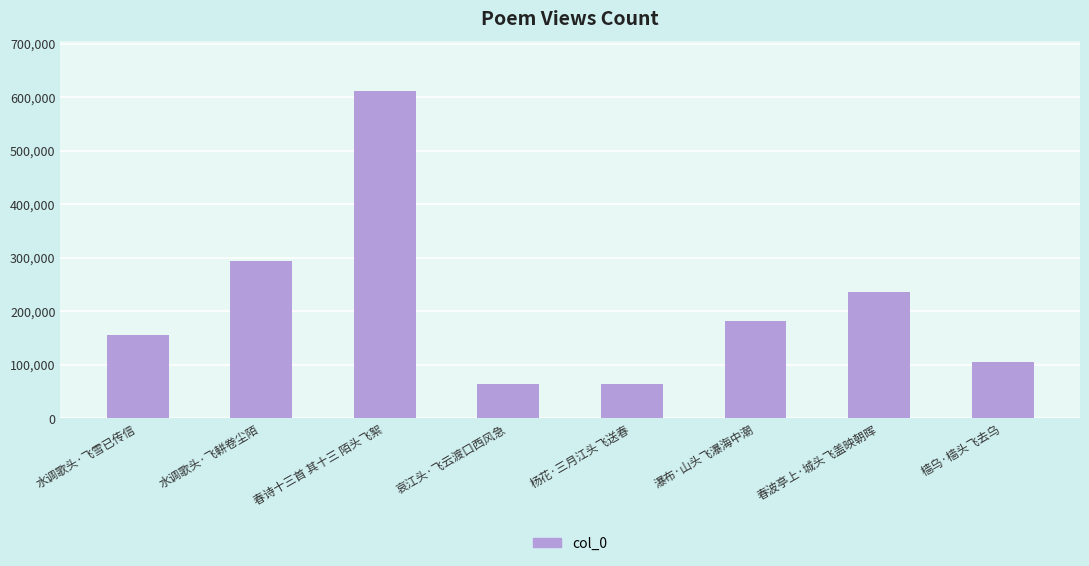

Which category has the highest value across all series?

春诗十三首 其十三 陌头飞絮